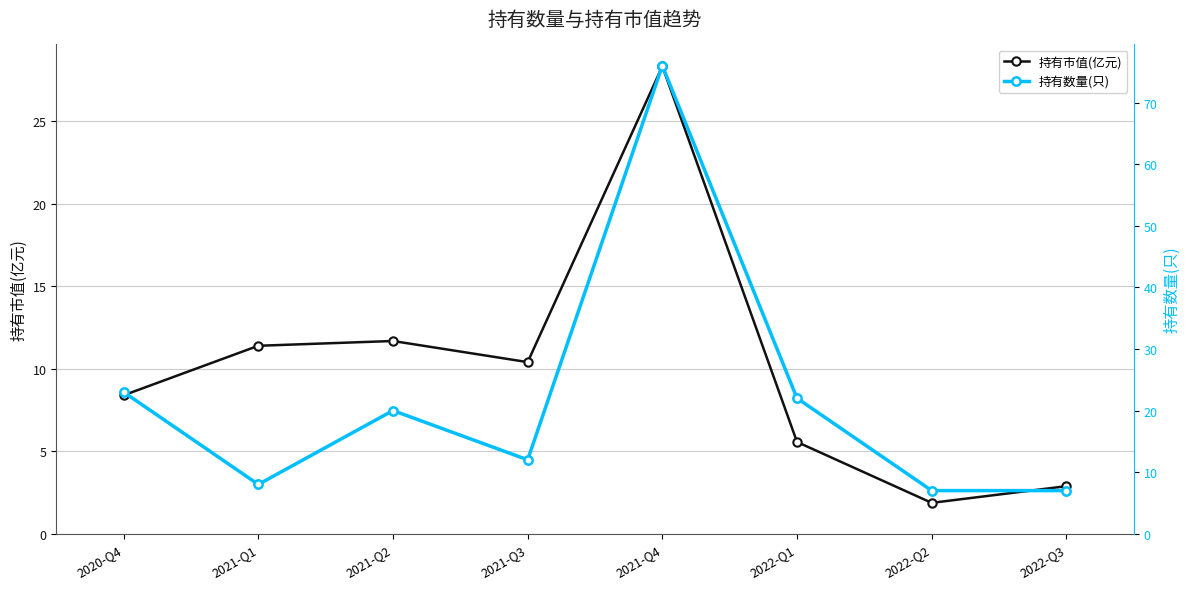

What is the value of the 持有数量(只) point at the 2nd from the left?

8.0